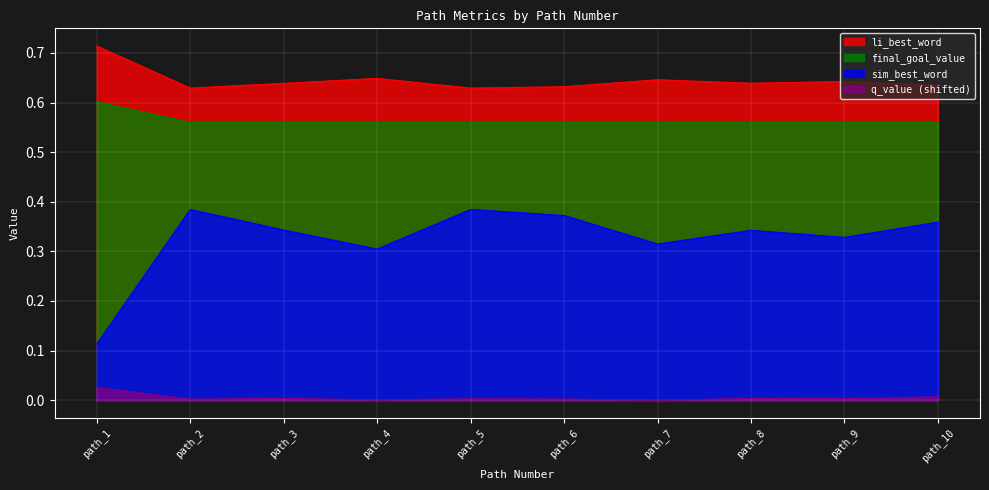

True or false: final_goal_value has more than 1 interior local peaks.

False